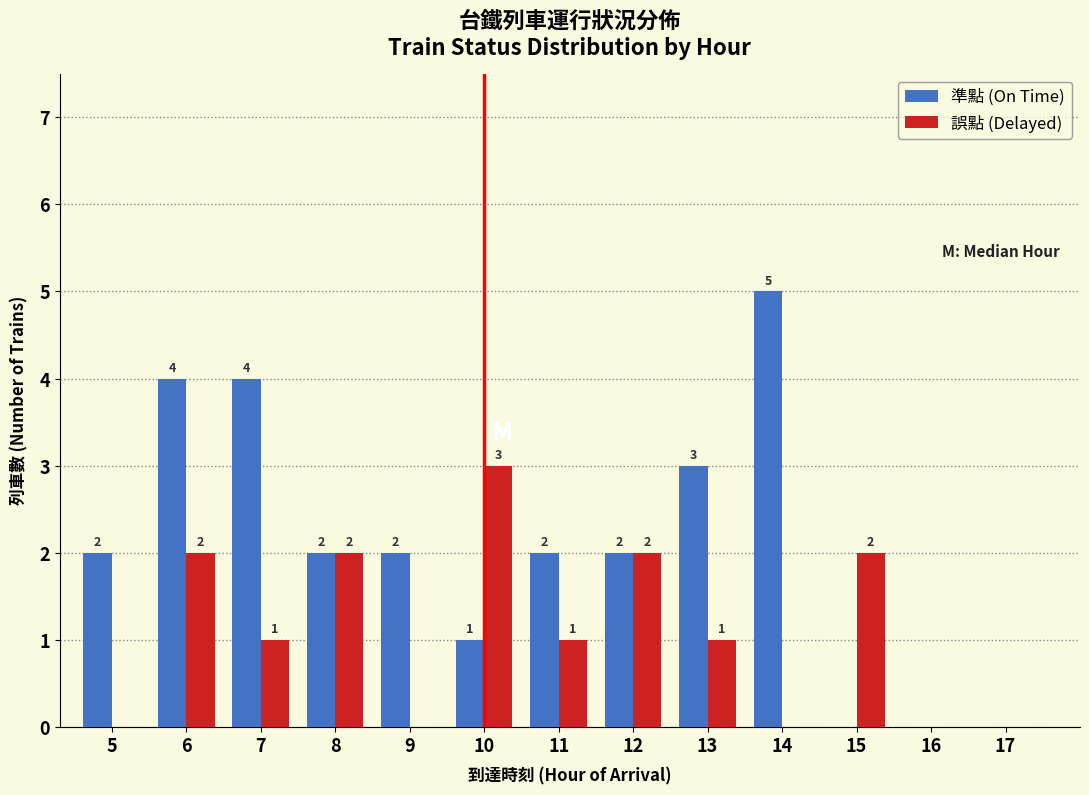

Reading left to right, transcribe all the data shown in this chart.

準點 (On Time): 5=2	6=4	7=4	8=2	9=2	10=1	11=2	12=2	13=3	14=5	15=0	16=0	17=0
誤點 (Delayed): 5=0	6=2	7=1	8=2	9=0	10=3	11=1	12=2	13=1	14=0	15=2	16=0	17=0